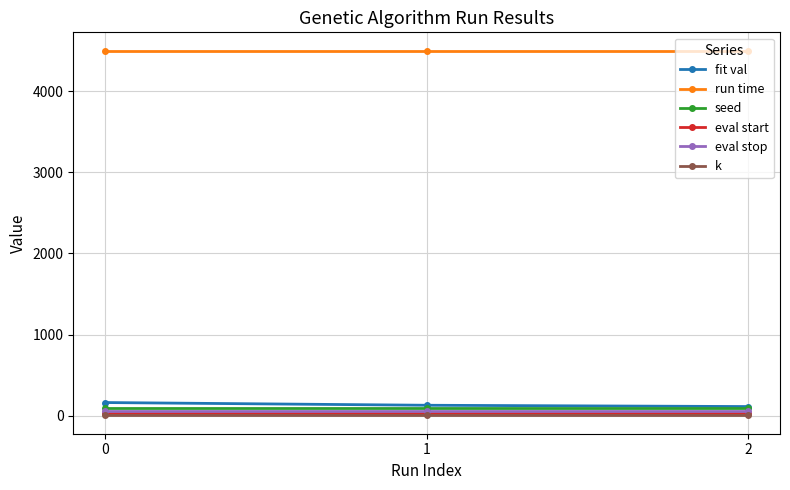

Is the value of run time at 0 greater than the value of fit val at 2?

Yes